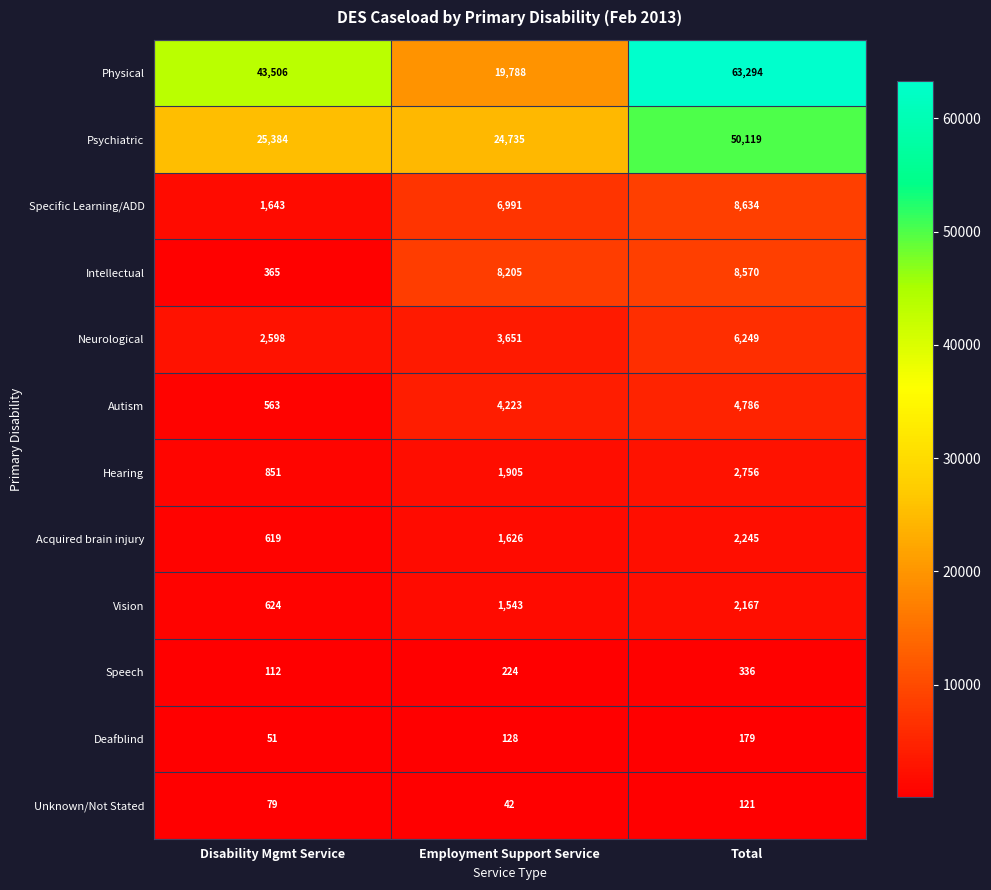

Read the Speech value at Employment Support Service, to the nearest 5.

225